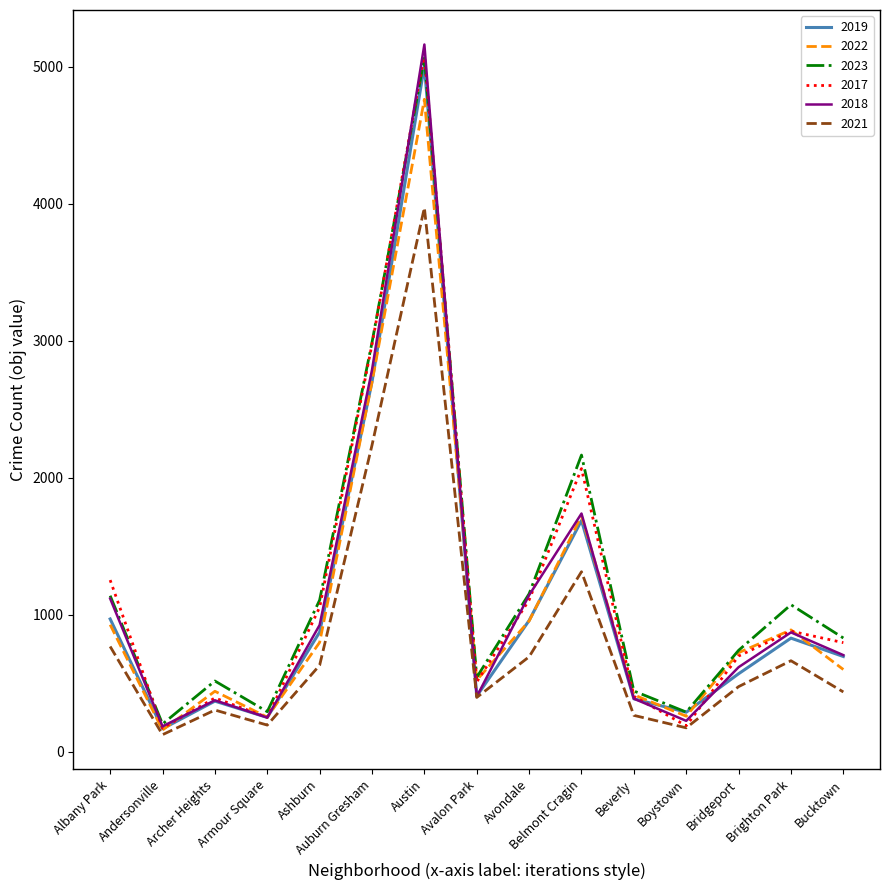

The value of 2018 at Bucktown is 704. True or false?

True